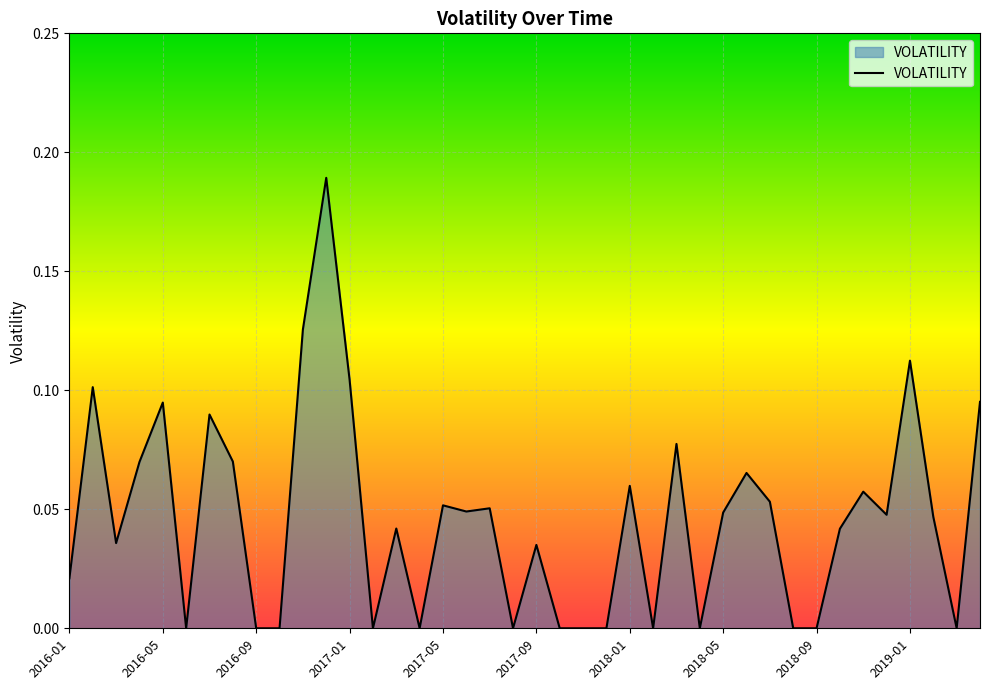

Does the chart have visible grid lines?

Yes